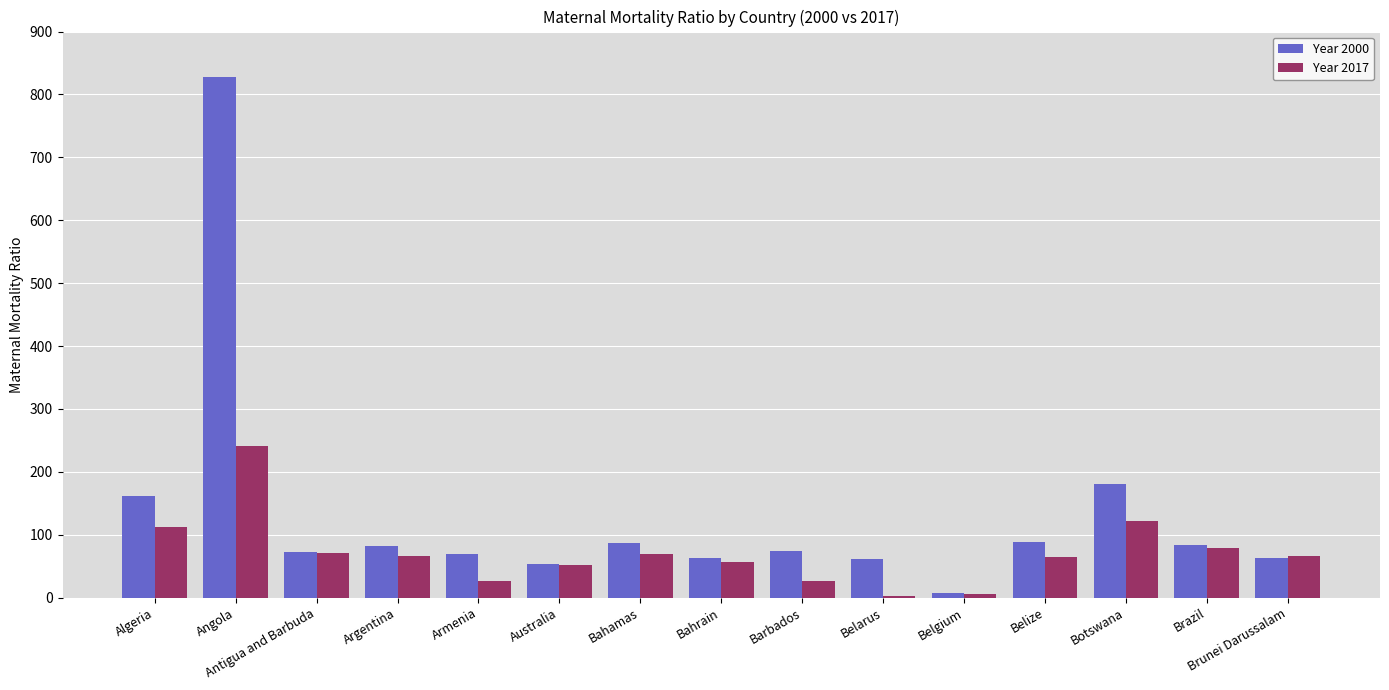

What is the sum of all Year 2017 values?

1060.6